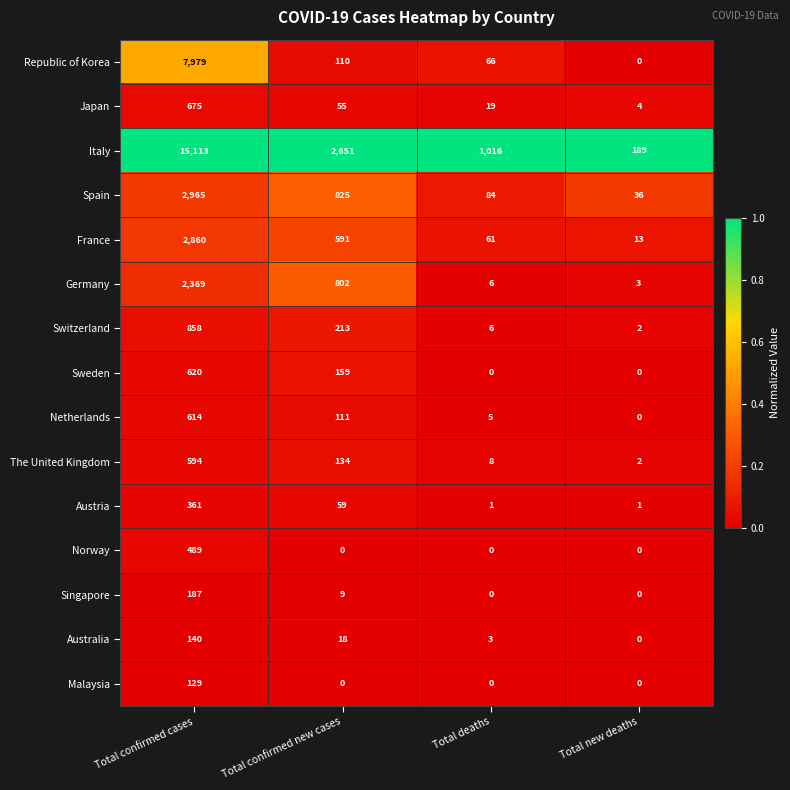

What is the total value across all series at Total confirmed new cases?

5737